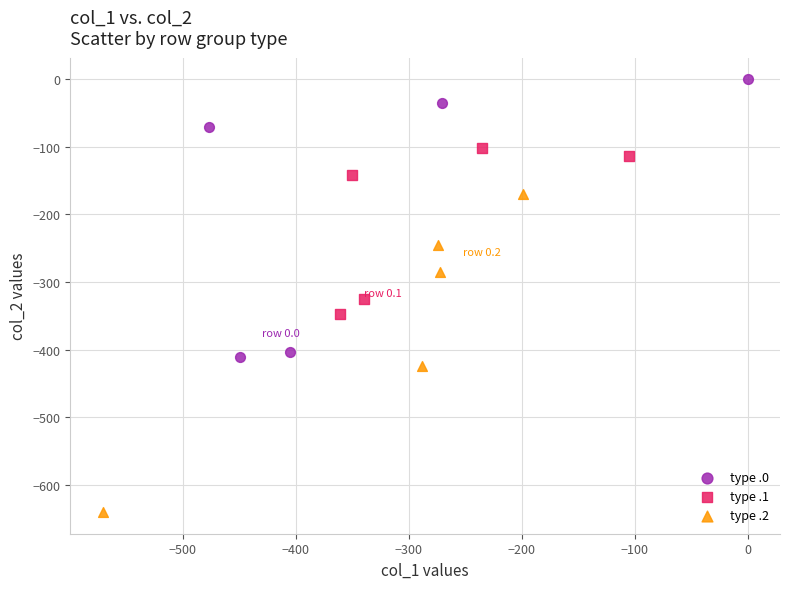

What are all the series names shown in the legend?

type .0, type .1, type .2